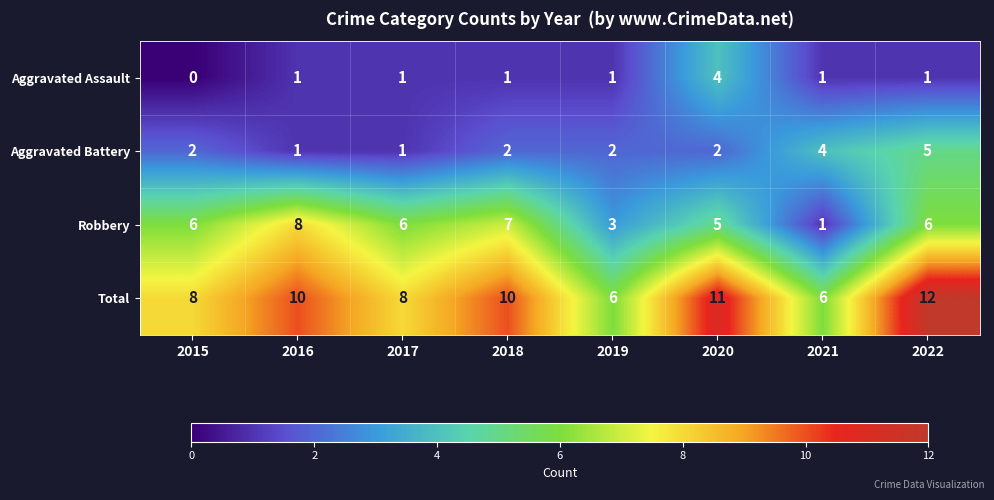

What is the difference between the maximum and minimum values in the Total series?

6